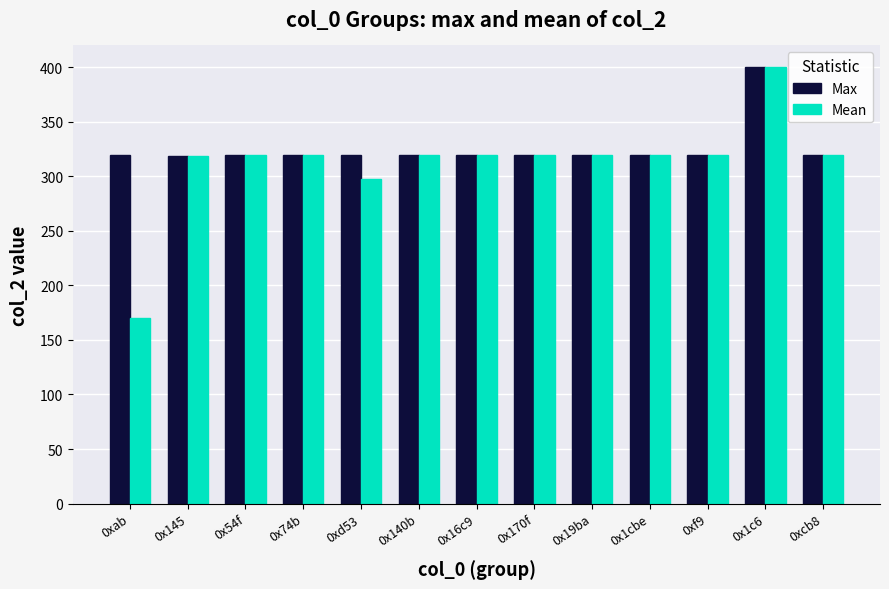

Which series changed the most between 0xab and 0x170f?

Mean